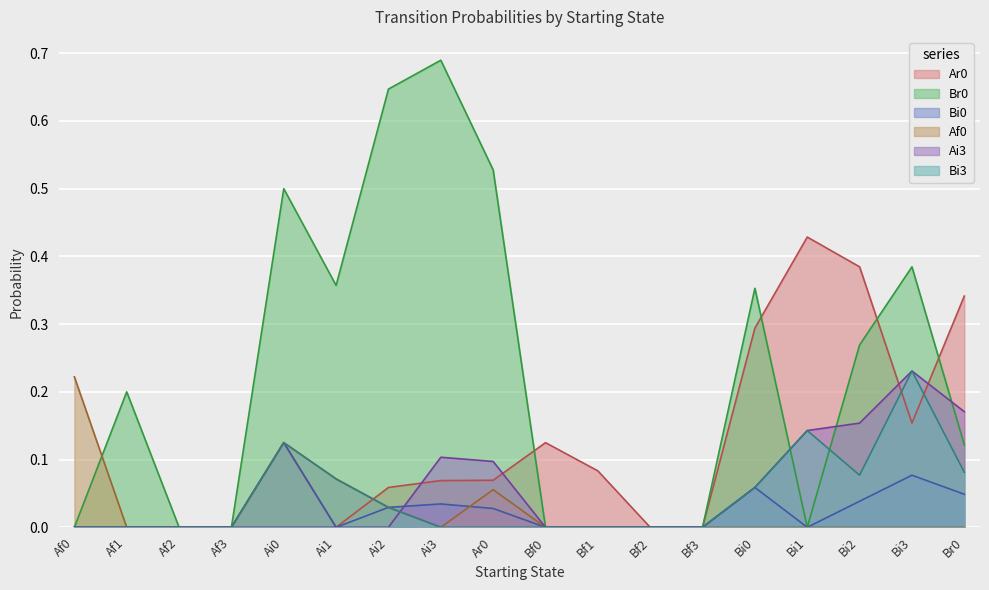

Between which two adjacent categories do Af0 and Ar0 first intersect?

Ai1 and Ai2